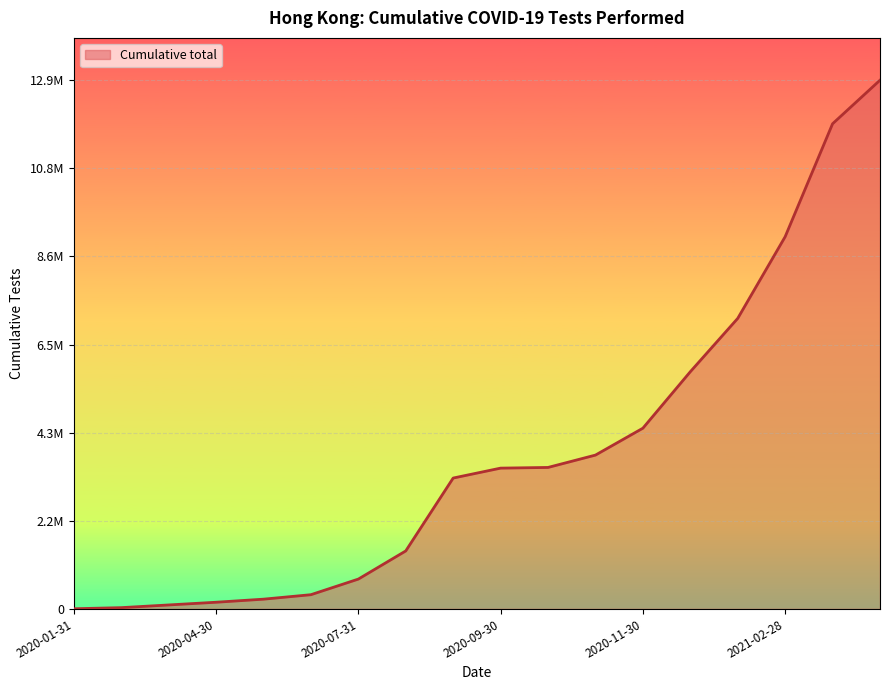

Is this an area chart (filled region under the line)?

Yes